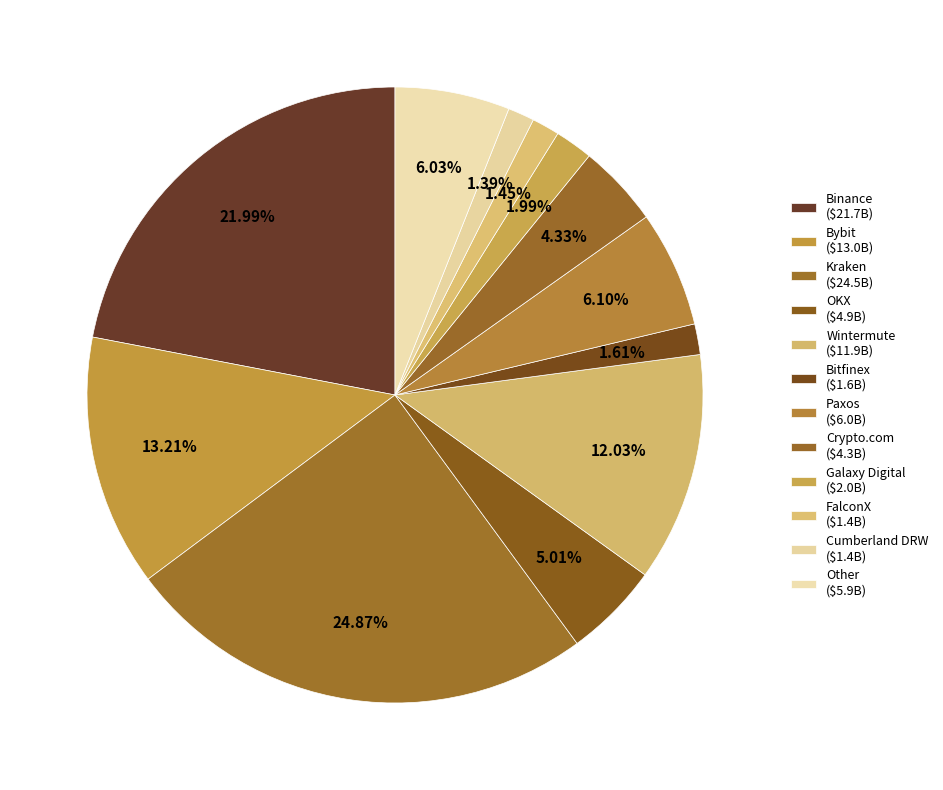

Does Wintermute account for over 50% of the chart?

No